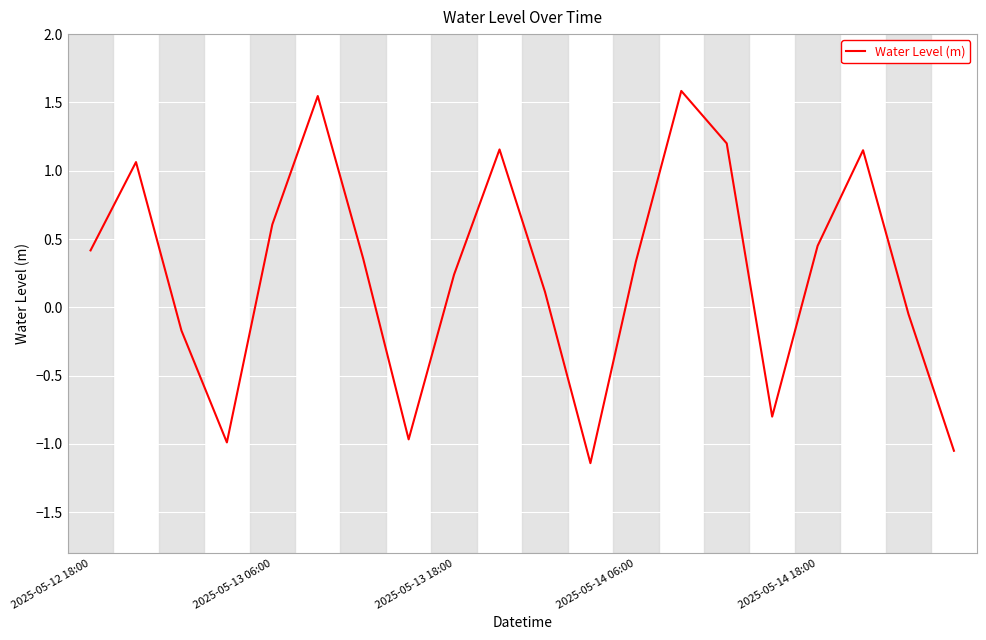

What is the maximum value shown in the chart?

1.6